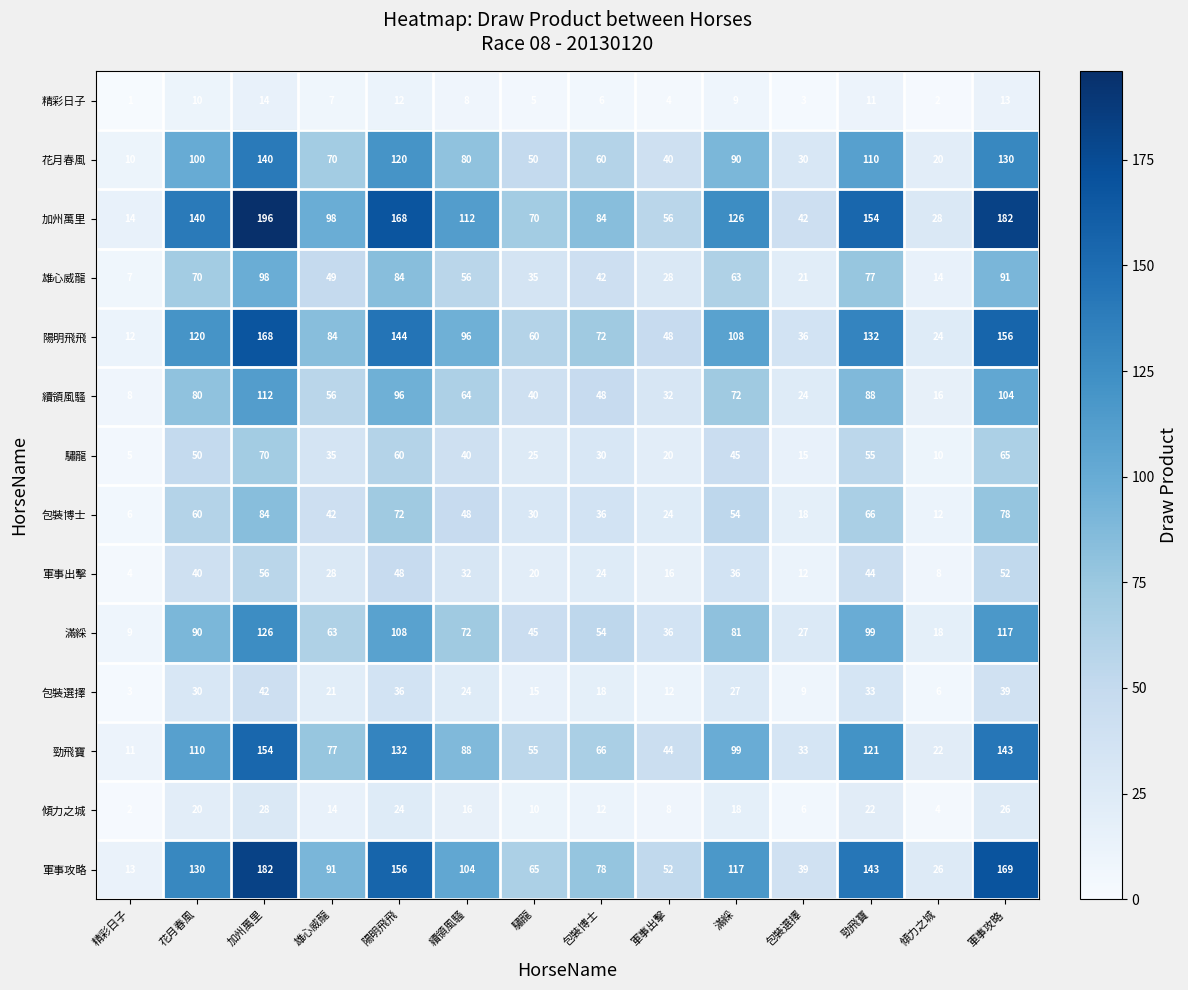

What is the difference between the highest and lowest values at 軍事出擊?

52